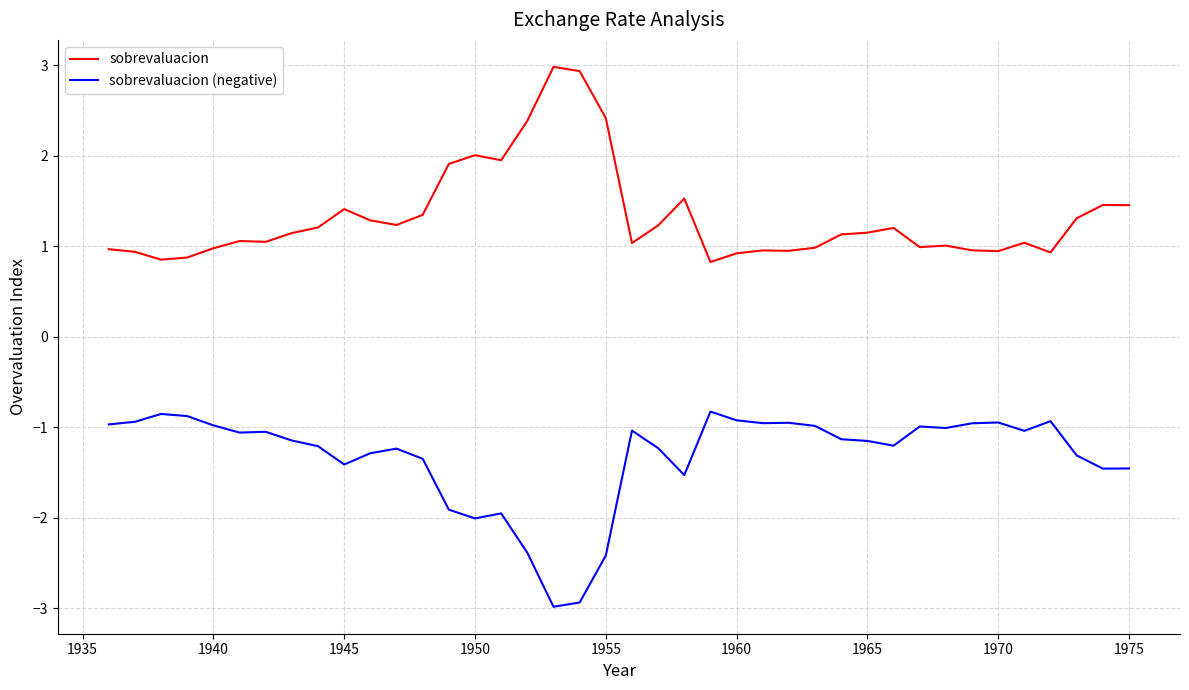

Rank the series by their average value, from highest to lowest.

sobrevaluacion, sobrevaluacion (negative)